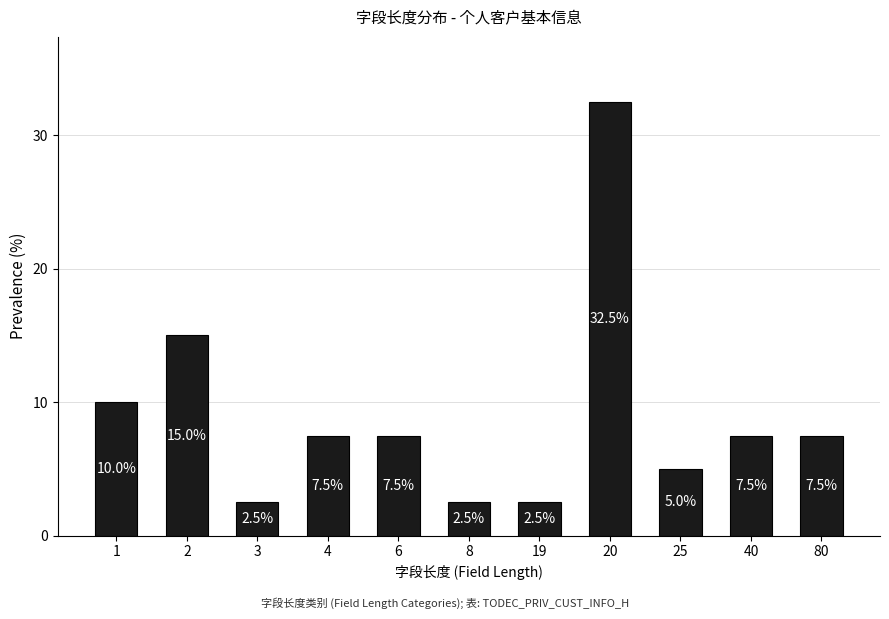

The value at 25 is 5.0. True or false?

True